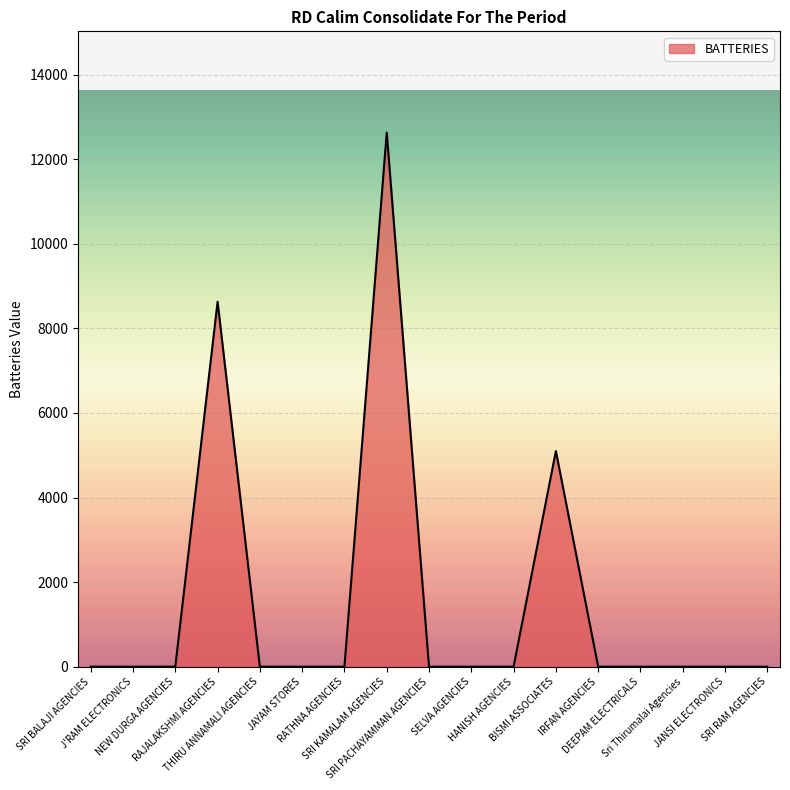

The value at JANSI ELECTRONICS is 5987. True or false?

False